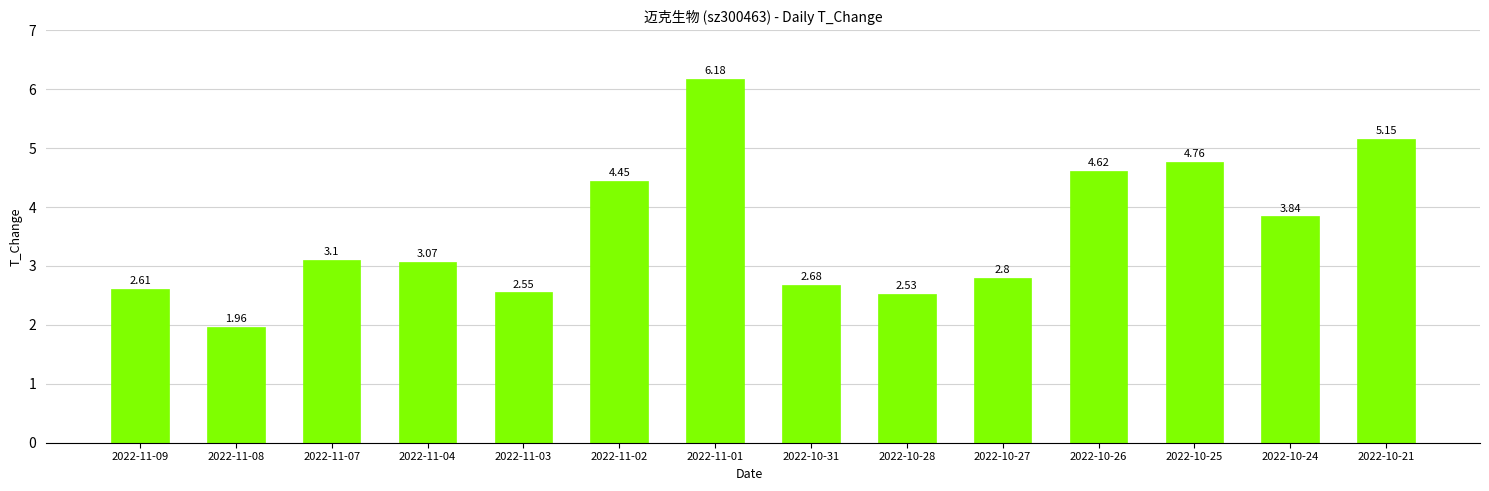

Where is the data nearest to the value 4?

2022-10-24